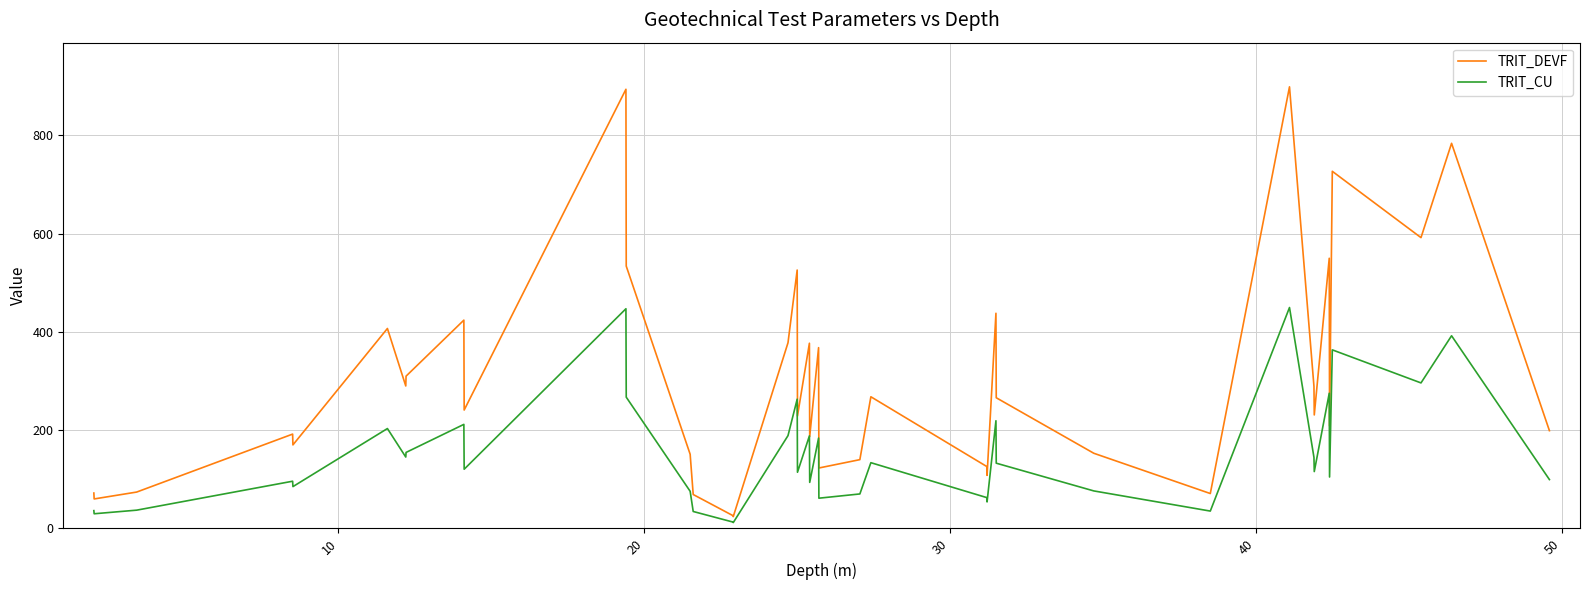

Count the number of data series in this chart.

2